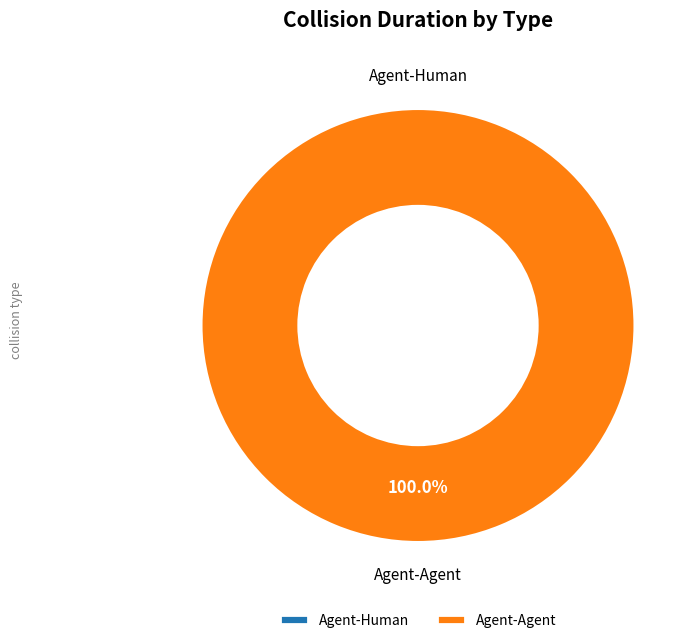

Which category has the smallest portion of the pie?

Agent-Human